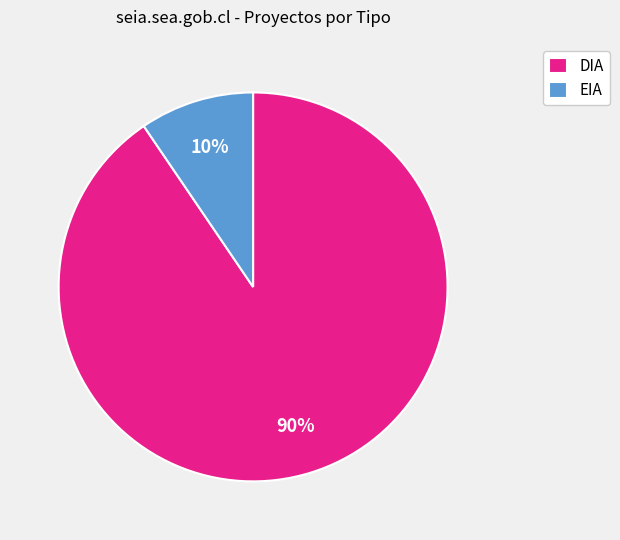

Is there a majority slice in this chart?

Yes